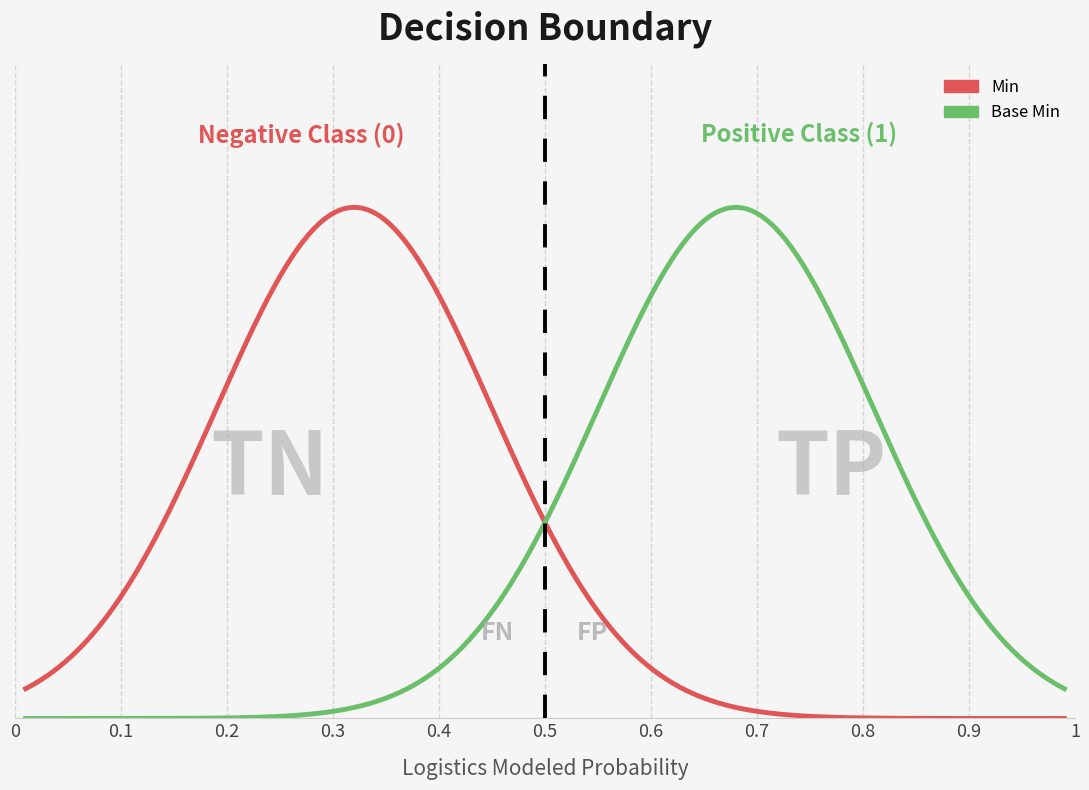

Which series has the widest spread of values?

Min